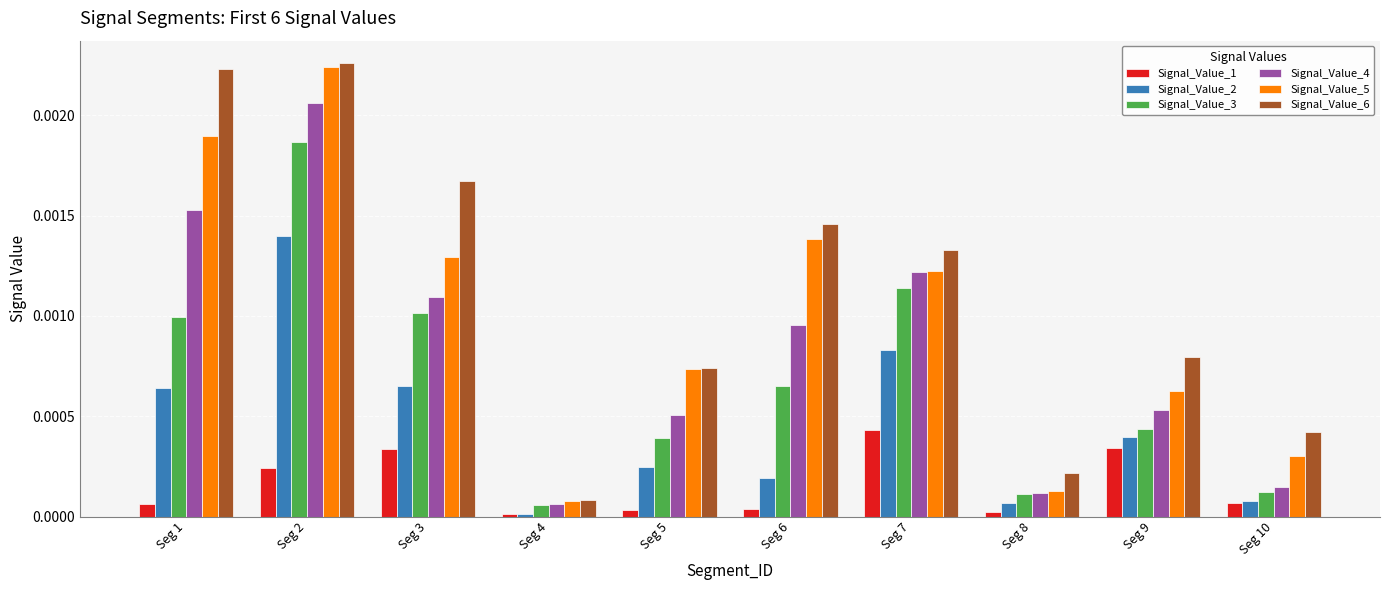

Which category has the highest value in the Signal_Value_3 series?

Seg 2